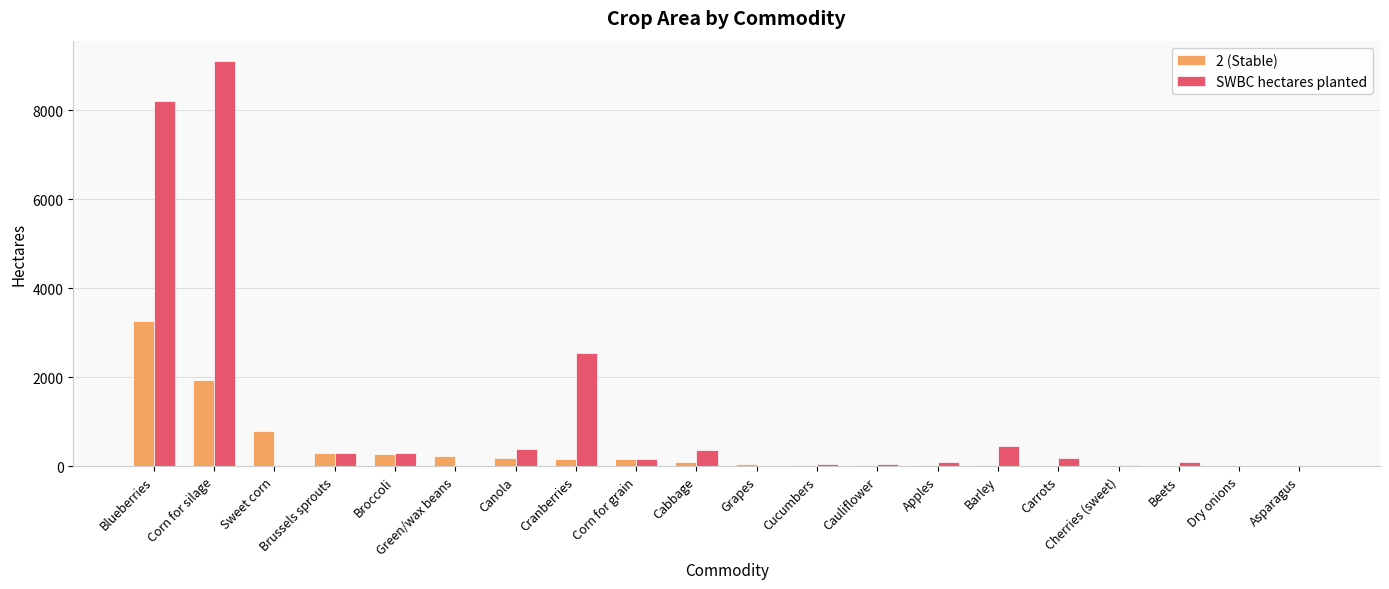

Is it true that 2 (Stable) equals 265.0 at Broccoli?

True